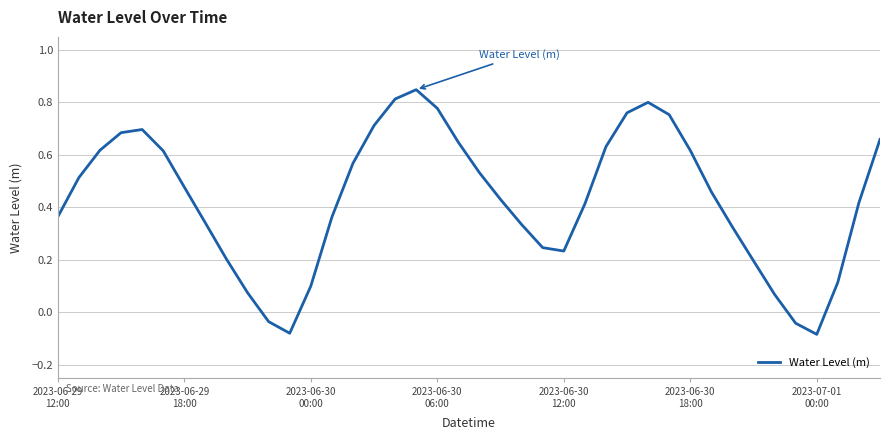

Does the chart display data point markers on the line(s)?

No